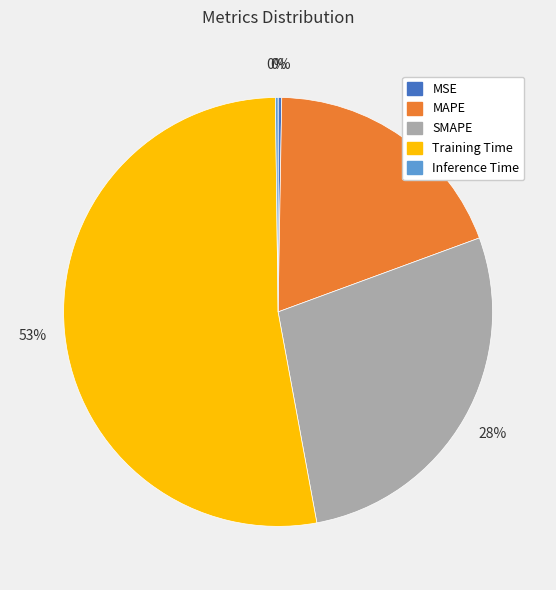

Between SMAPE and Training Time, which is larger?

Training Time